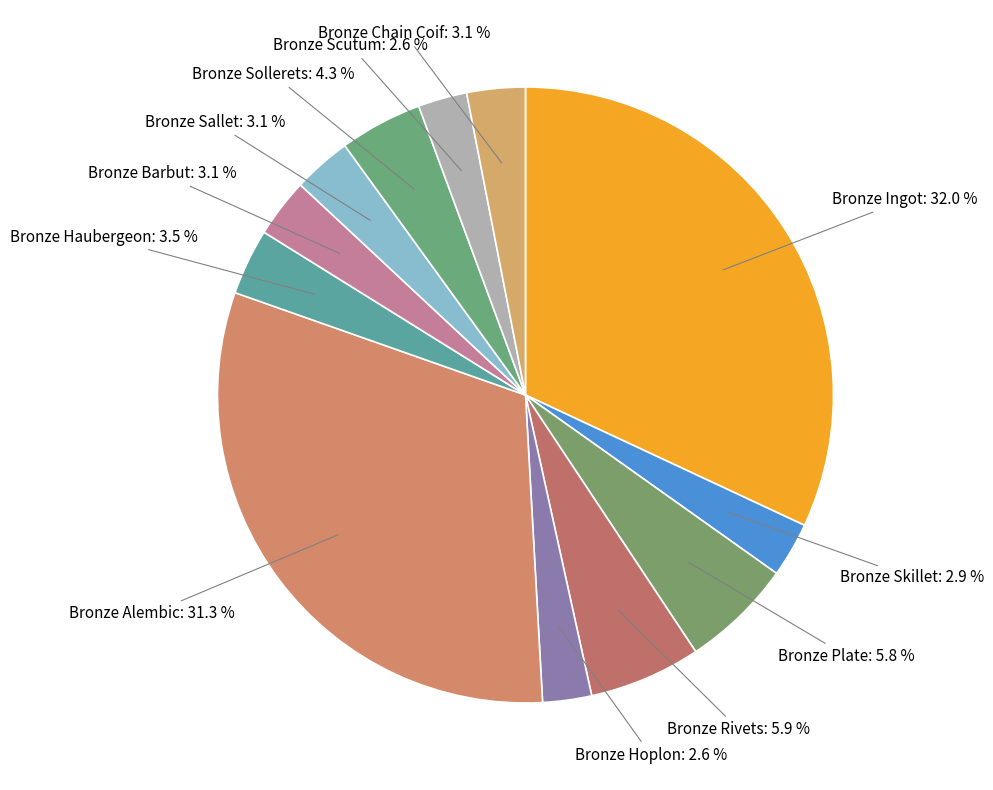

What is the smallest slice in the pie chart?

Bronze Hoplon